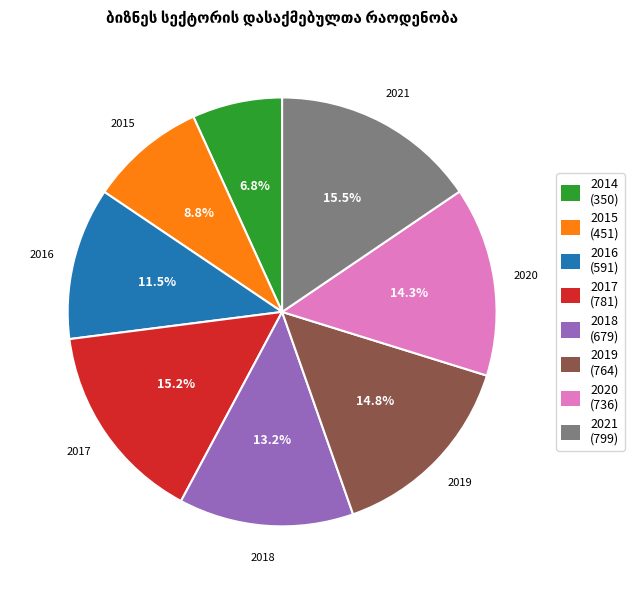

True or false: 2018 accounts for 13% of the total.

True